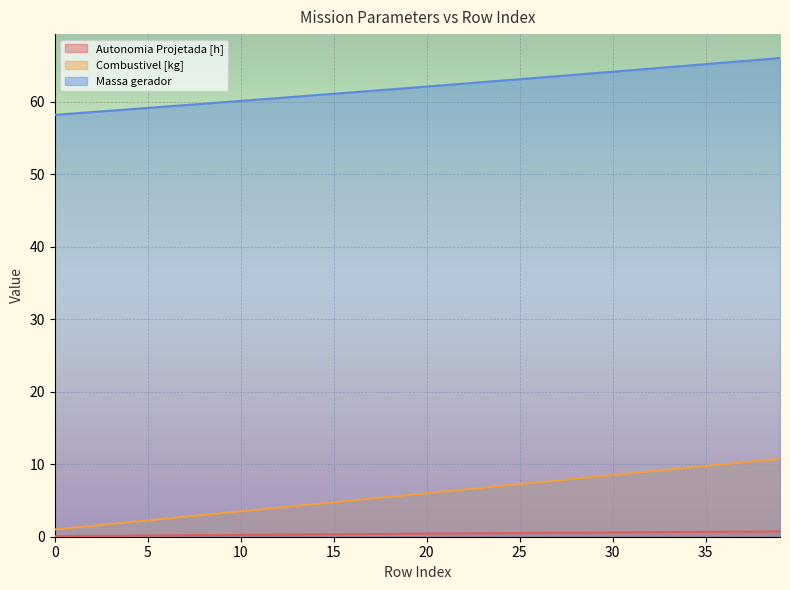

Does the chart display data point markers on the line(s)?

No